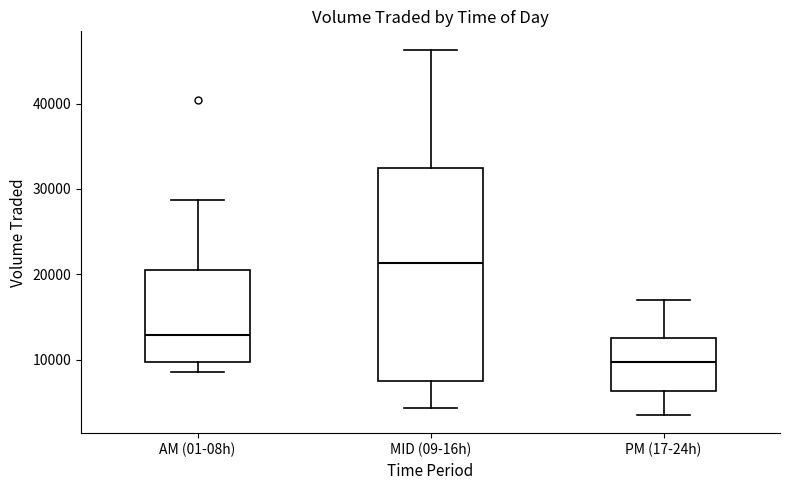

Which box has the highest median line?

MID (09-16h)